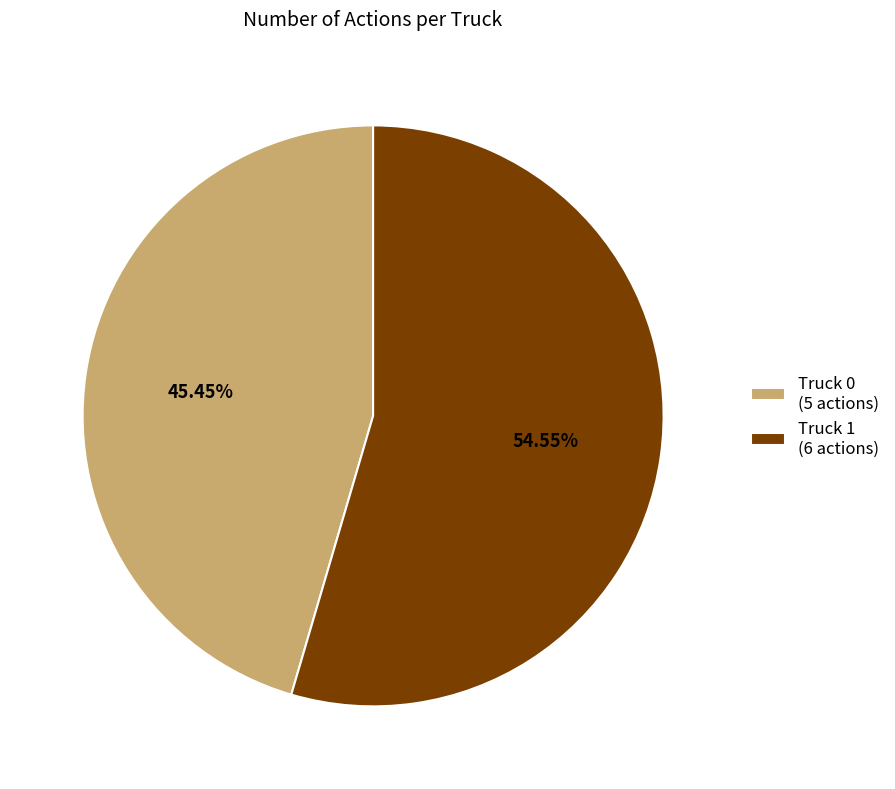

True or false: Truck 1 accounts for 55% of the total.

True